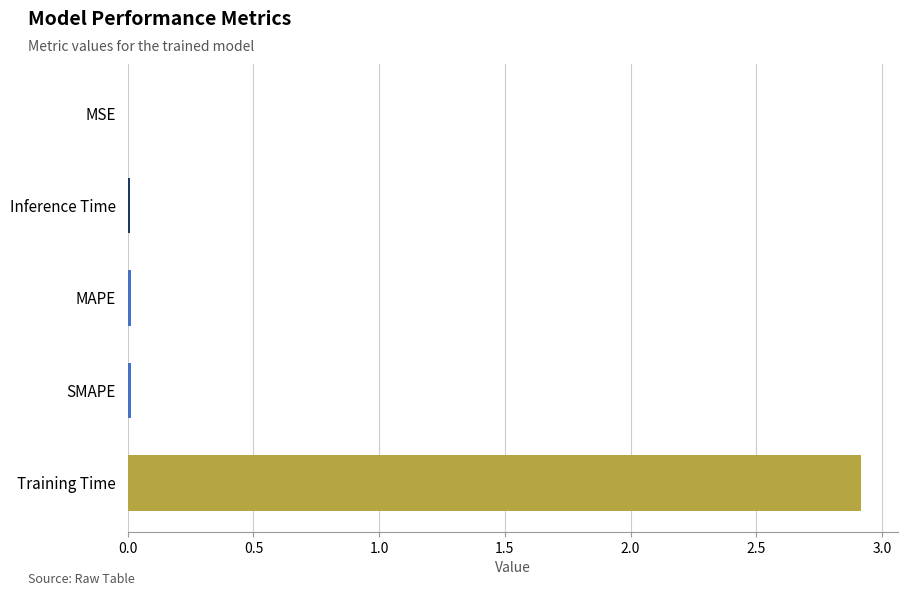

What is the maximum value shown in the chart?

2.9